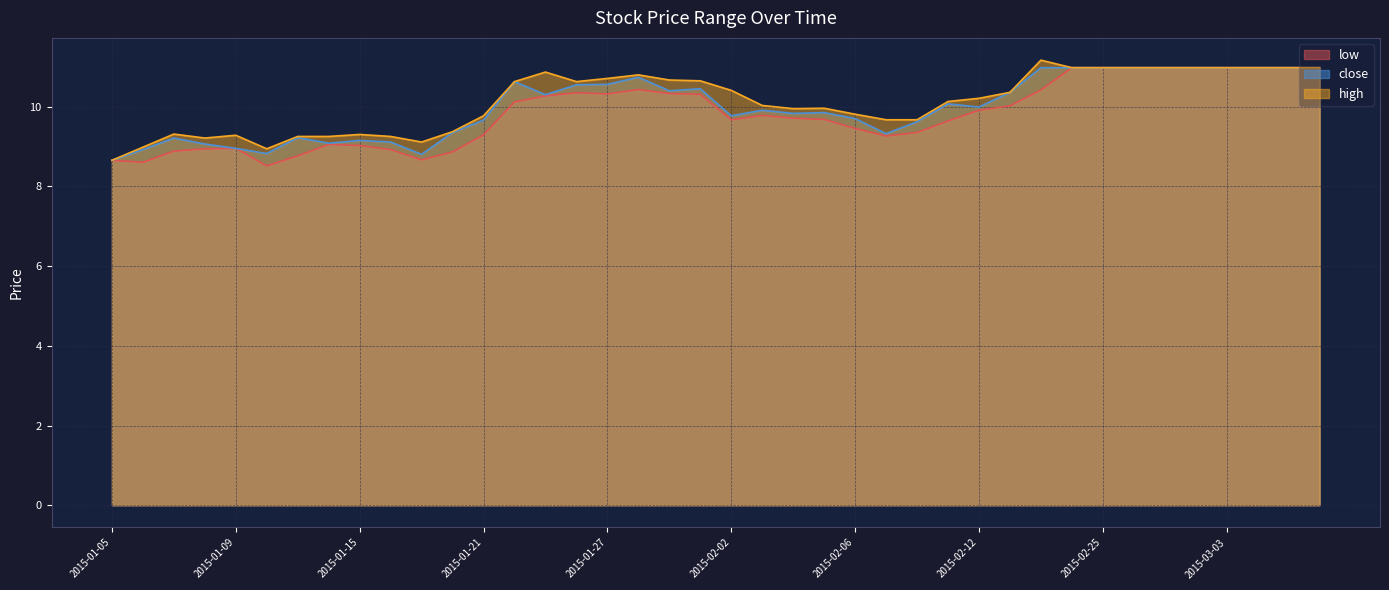

The low series shows 3.9 at 2015-02-27. True or false?

False